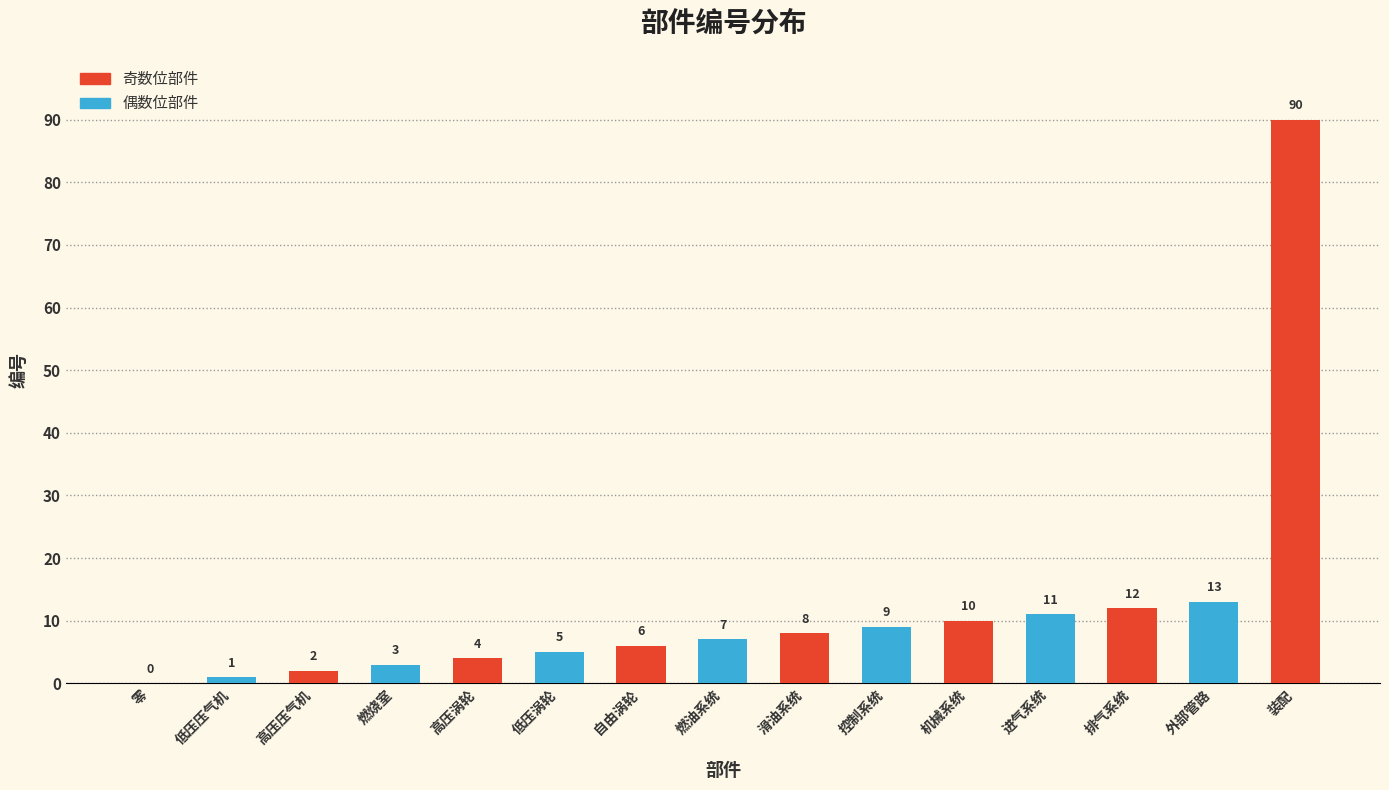

Is it true that the value at 燃油系统 is 7?

True